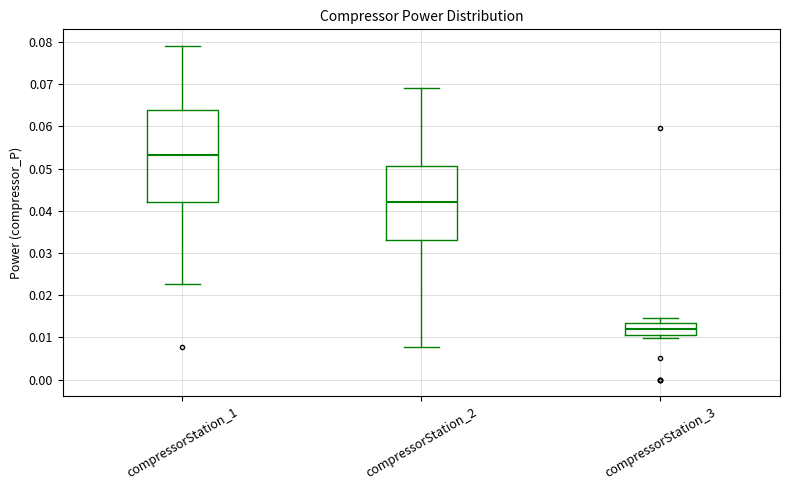

Reading left to right, transcribe this box plot: for each box, give where its median line is, the range the box spans, and where its two whiskers end, as read against the y-axis. The values are not printed on the chart, so give them approximately, as read against the axis.

compressorStation_1: median 0.053, box 0.042 to 0.064, whiskers 0.023 to 0.079
compressorStation_2: median 0.042, box 0.033 to 0.051, whiskers 0.008 to 0.069
compressorStation_3: median 0.012, box 0.011 to 0.013, whiskers 0.010 to 0.015